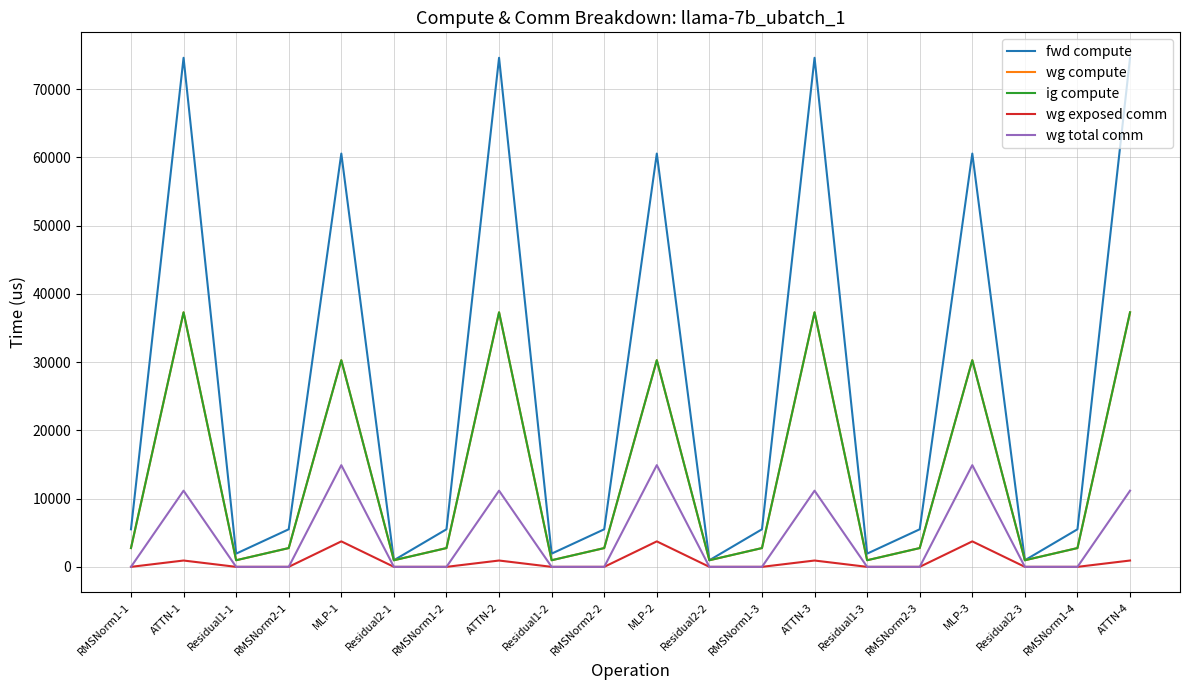

Does the chart display data point markers on the line(s)?

No